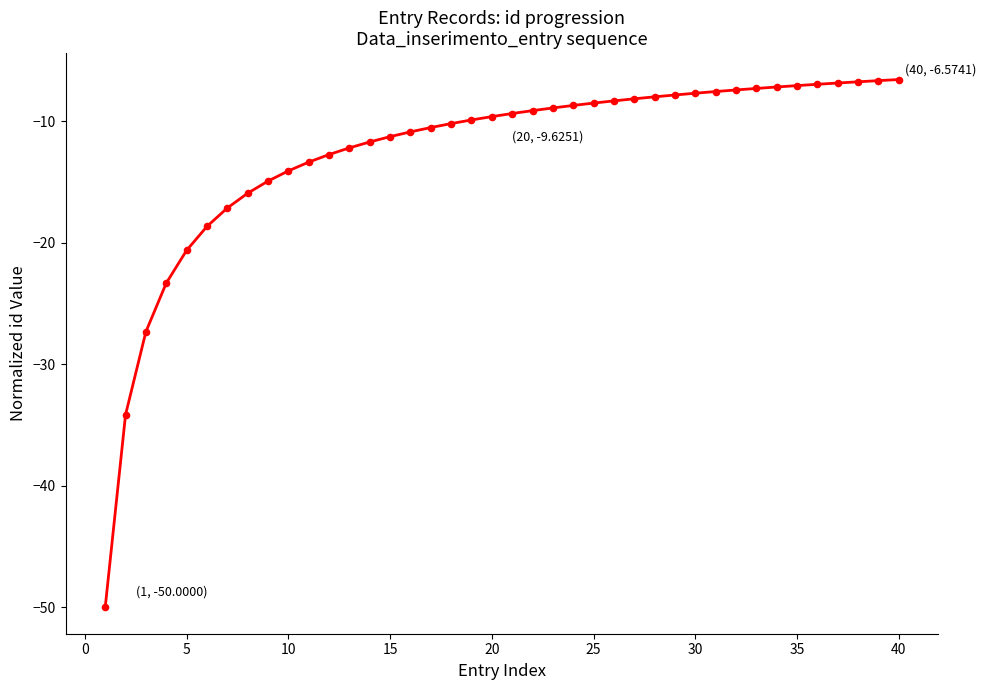

What is the difference between the maximum and minimum values?

43.4